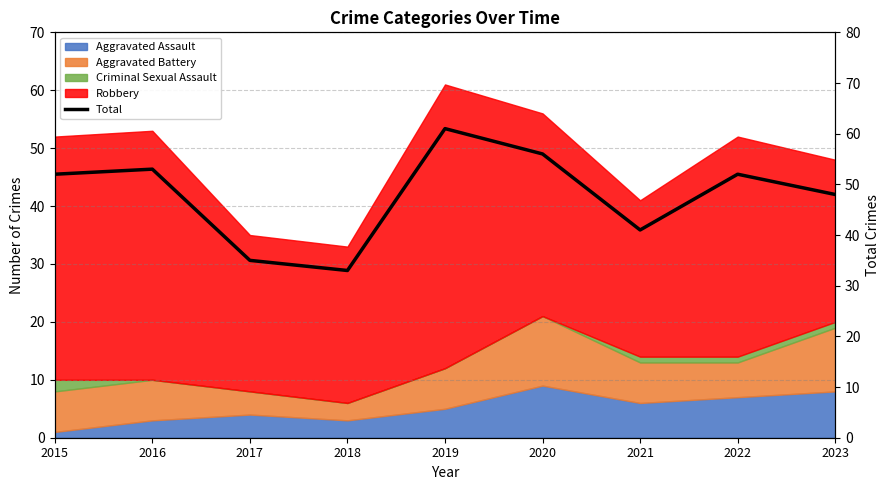

Reading left to right, extract all data points from this chart.

2015=52	2016=53	2017=35	2018=33	2019=61	2020=56	2021=41	2022=52	2023=48